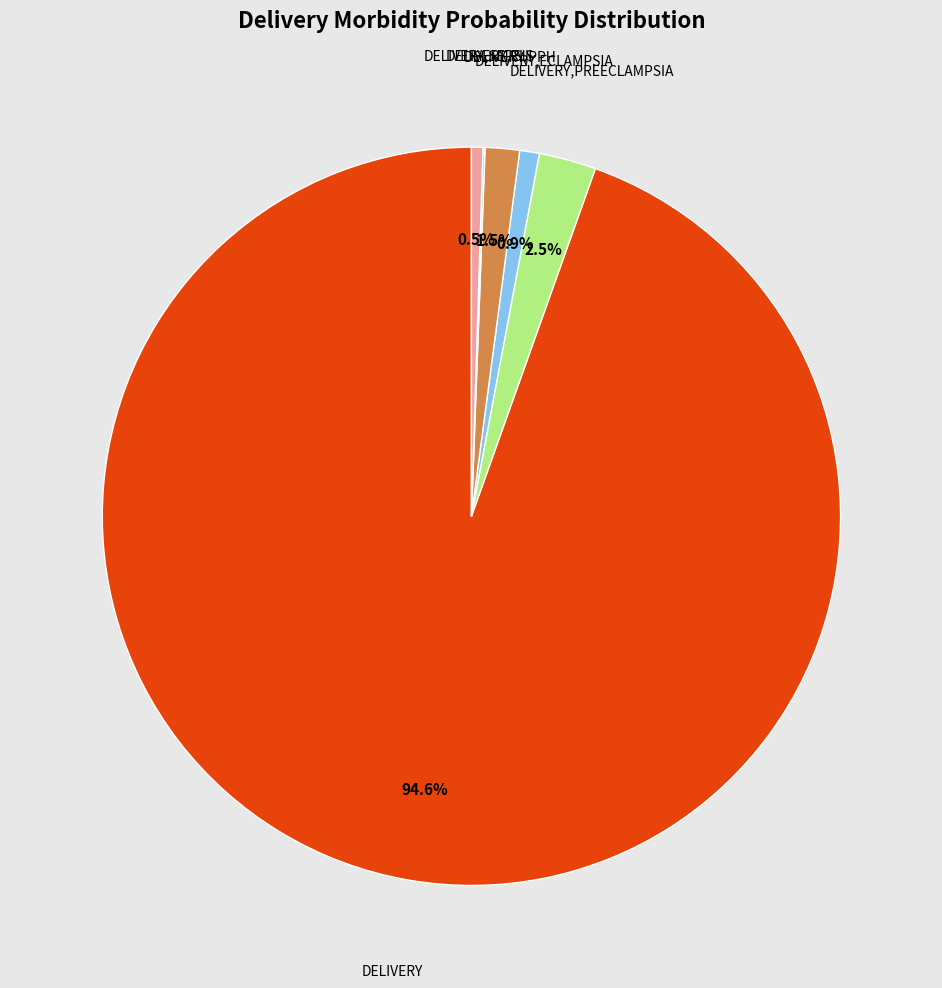

Is there any slice that represents more than half of the pie?

Yes